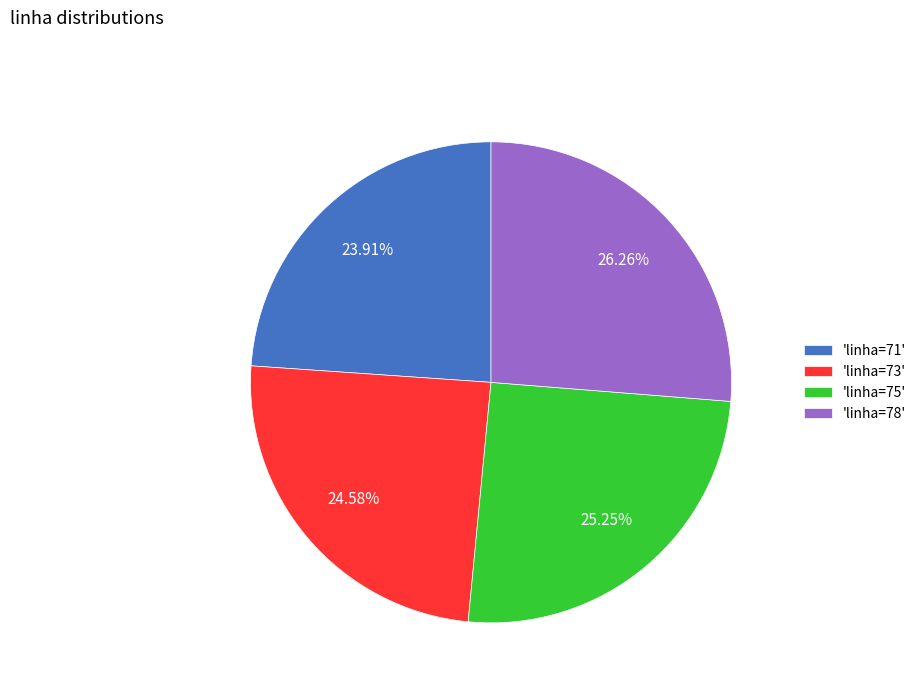

Between 'linha=71' and 'linha=75', which is larger?

'linha=75'